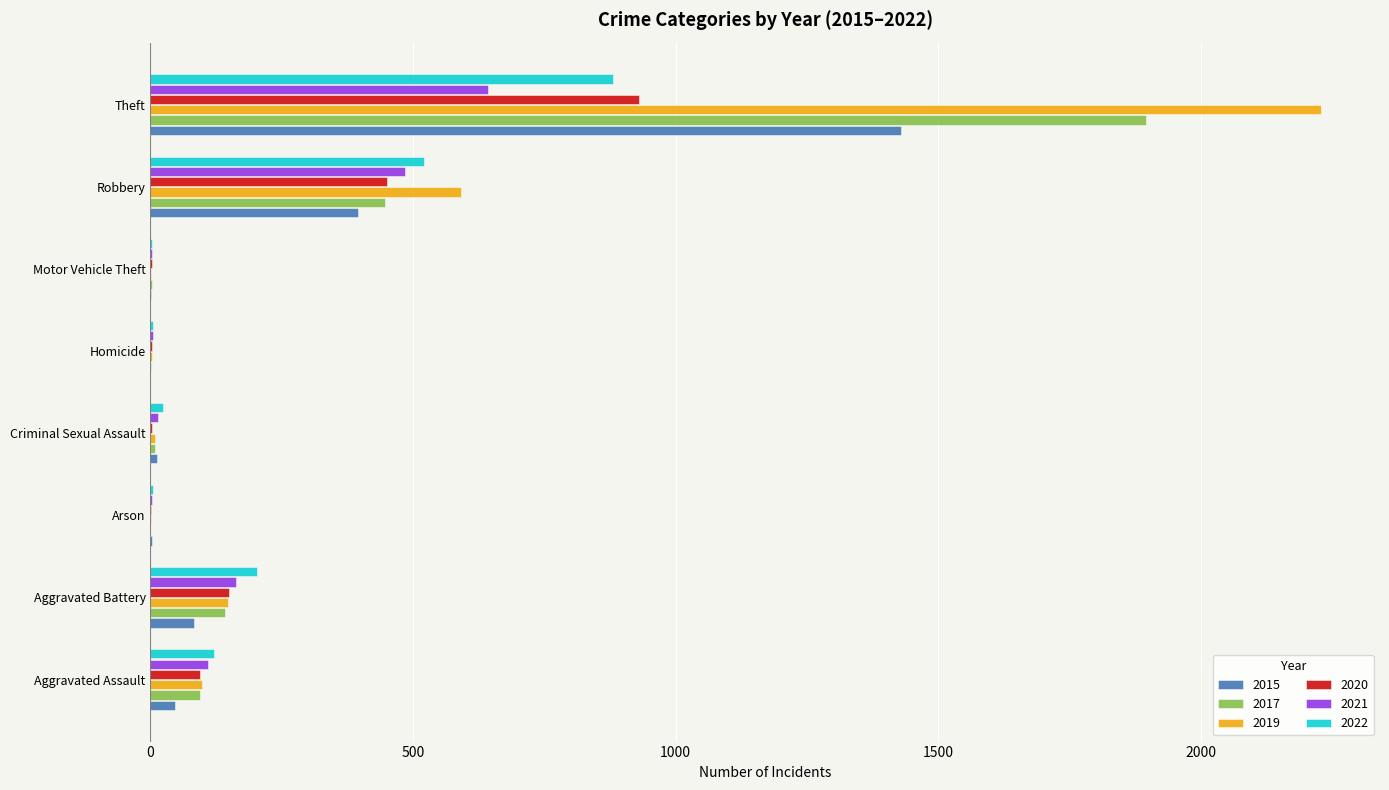

At which label is 2021 closest to 322?

Aggravated Battery